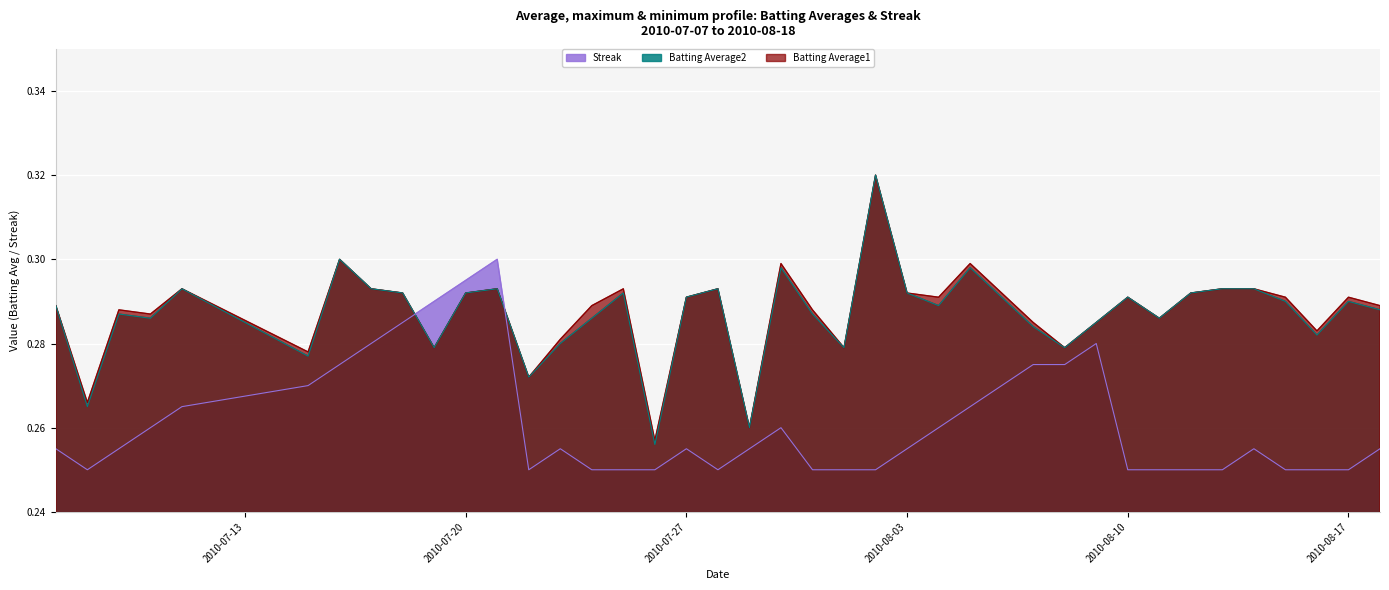

True or false: Batting Average2 has a value of 0.3 at 2010-07-26.

True